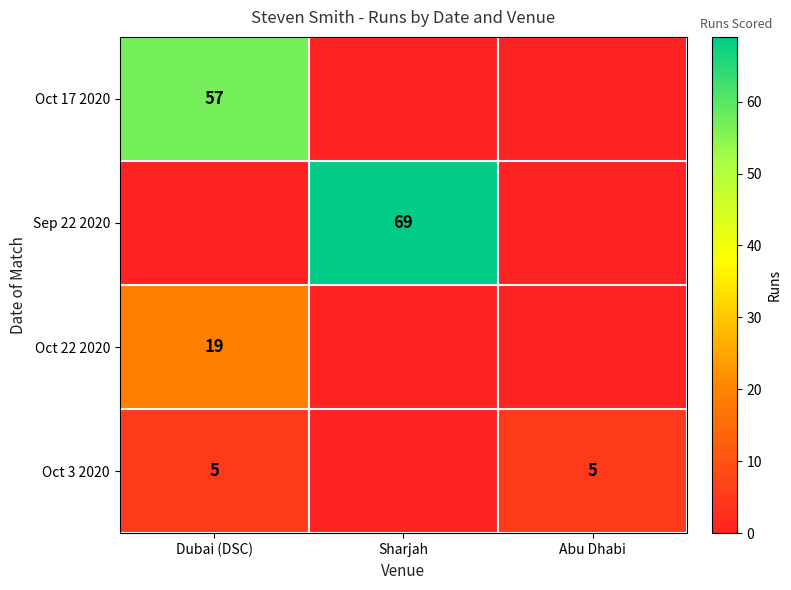

The value of Oct 17 2020 at Dubai (DSC) is 32. True or false?

False